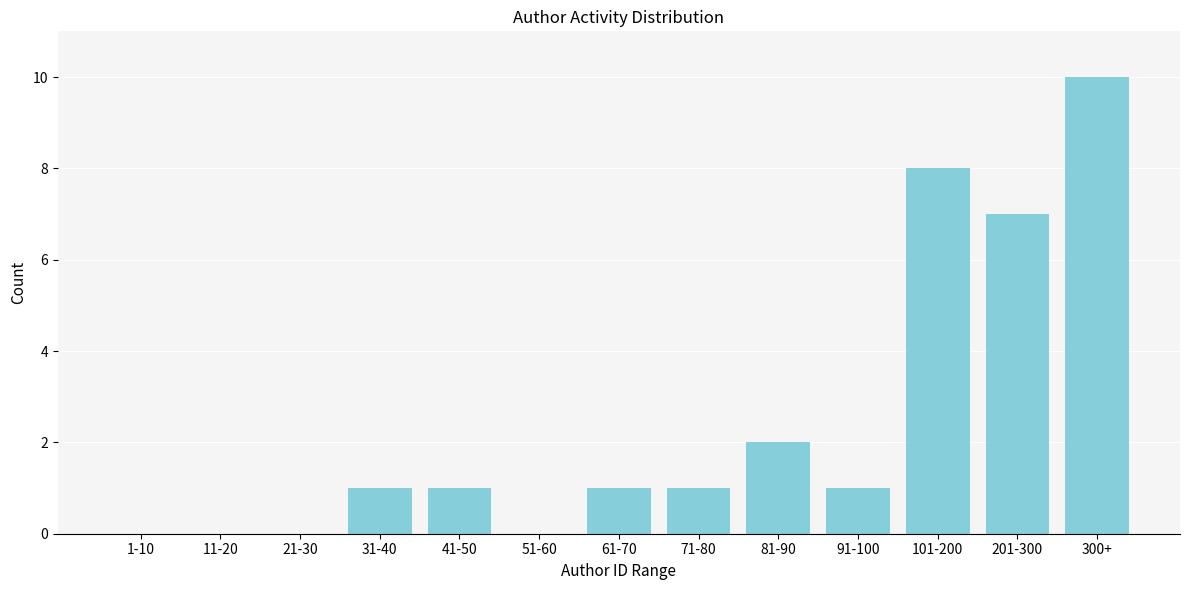

Reading left to right, what are all the values shown in this chart?

1-10=0	11-20=0	21-30=0	31-40=1	41-50=1	51-60=0	61-70=1	71-80=1	81-90=2	91-100=1	101-200=8	201-300=7	300+=10